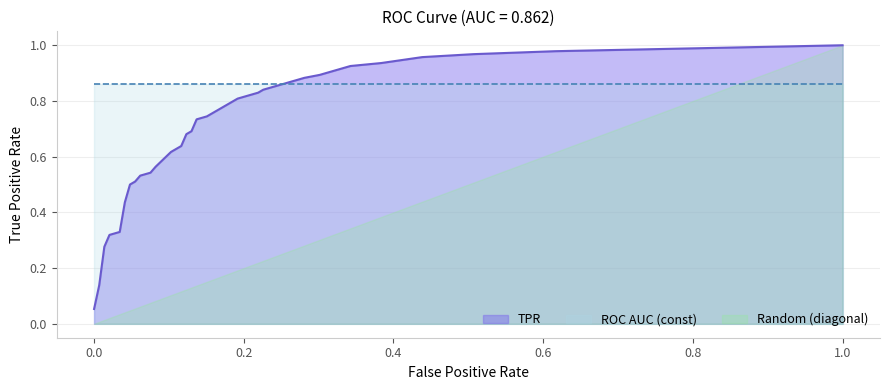

Which series has the largest range (max minus min)?

Random (diagonal)